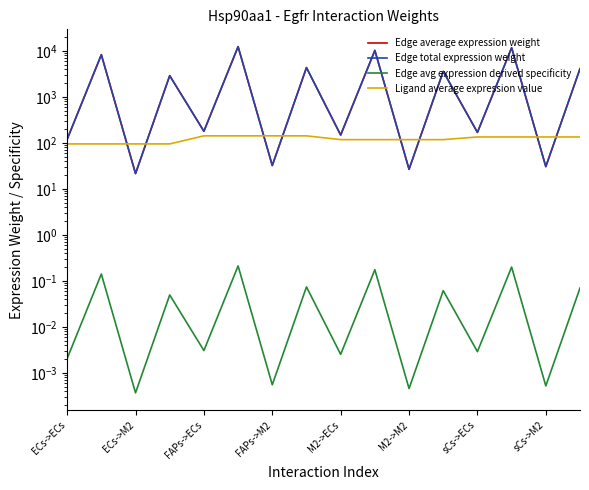

What is the difference between the maximum and minimum values in the Edge avg expression derived specificity series?

0.2